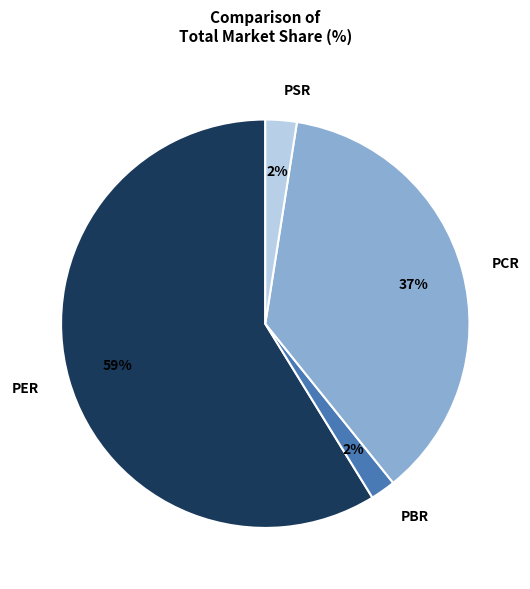

Between PSR and PCR, which is larger?

PCR